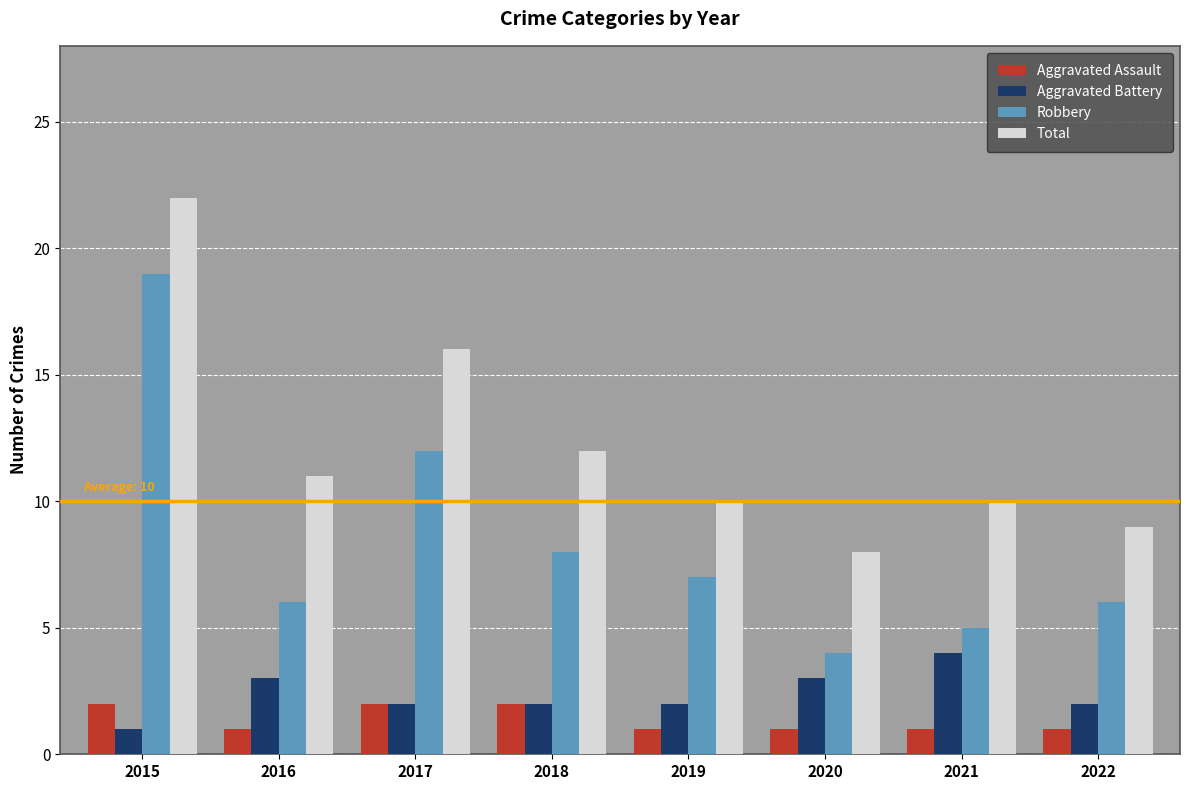

Which series has the widest spread of values?

Robbery